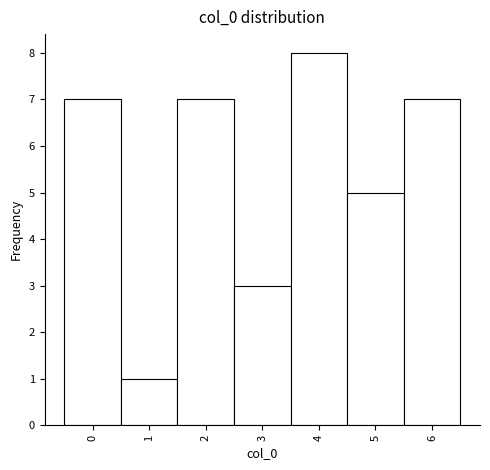

Reading left to right, transcribe this chart: for each bar, give the range it covers on the x-axis and its height. The values are not printed on the chart, so give them approximately, as read against the axis.

-0.5 to 0.5: 7
0.5 to 1.5: 1
1.5 to 2.5: 7
2.5 to 3.5: 3
3.5 to 4.5: 8
4.5 to 5.5: 5
5.5 to 6.5: 7